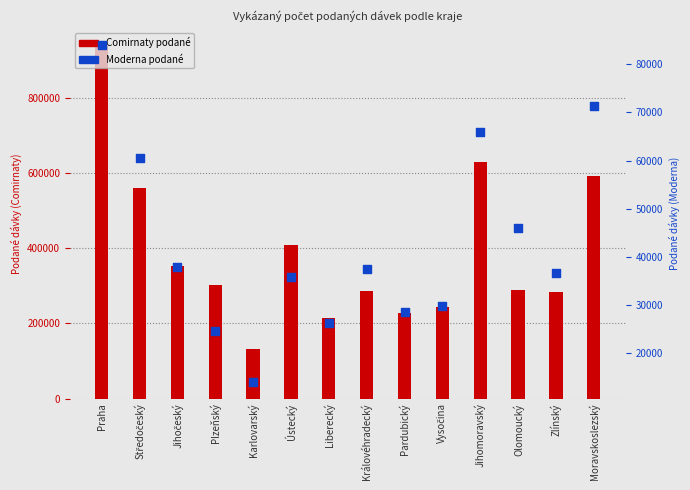

Is the value of Moderna podané at Vysočina greater than the value of Comirnaty podané at Jihomoravský?

No